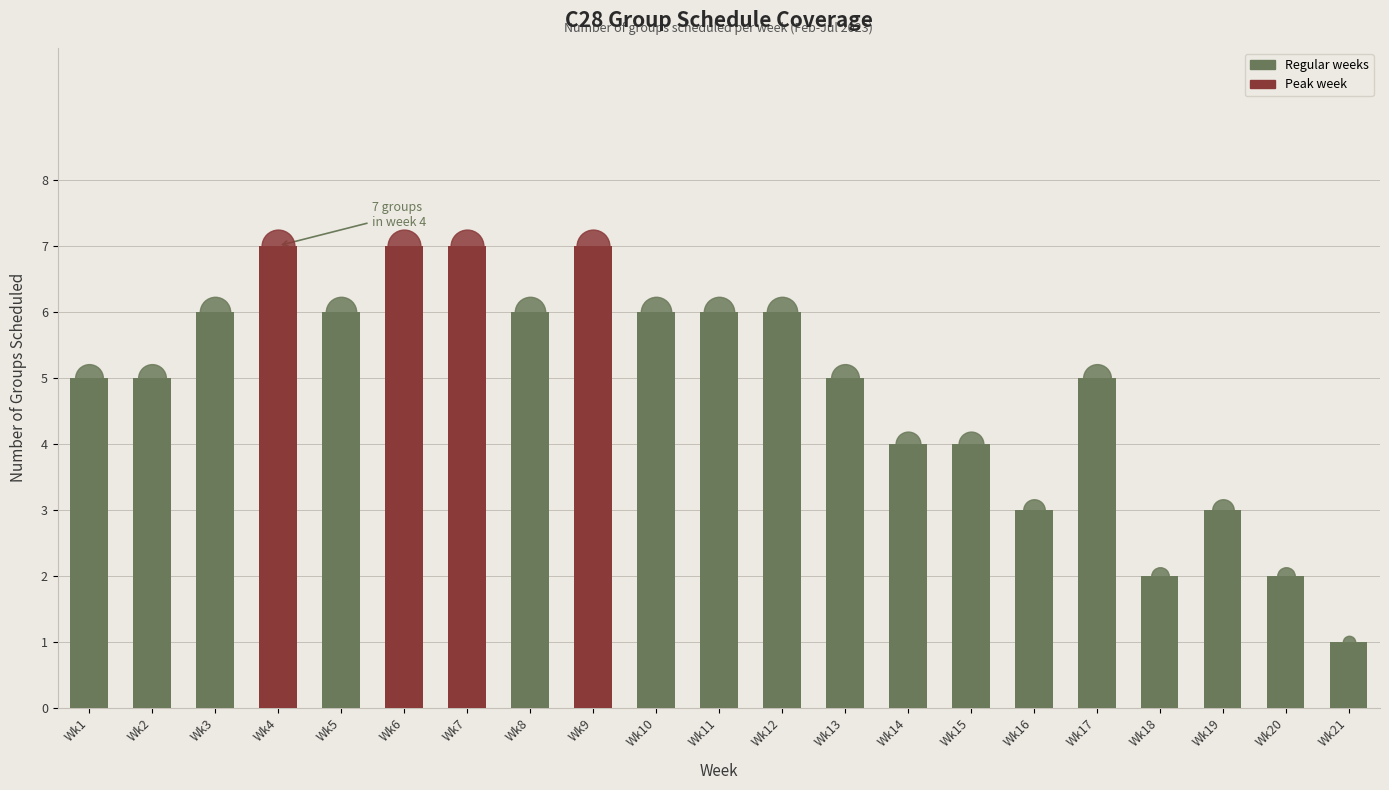

What is the change in value from Wk17 to Wk19?

-2